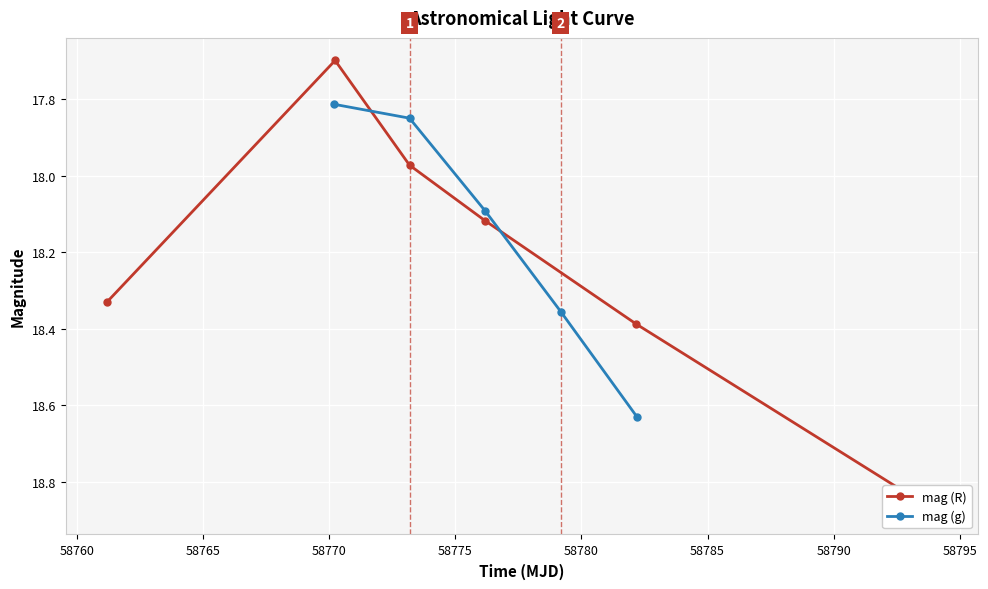

At which label does the data first exceed 58776?

3